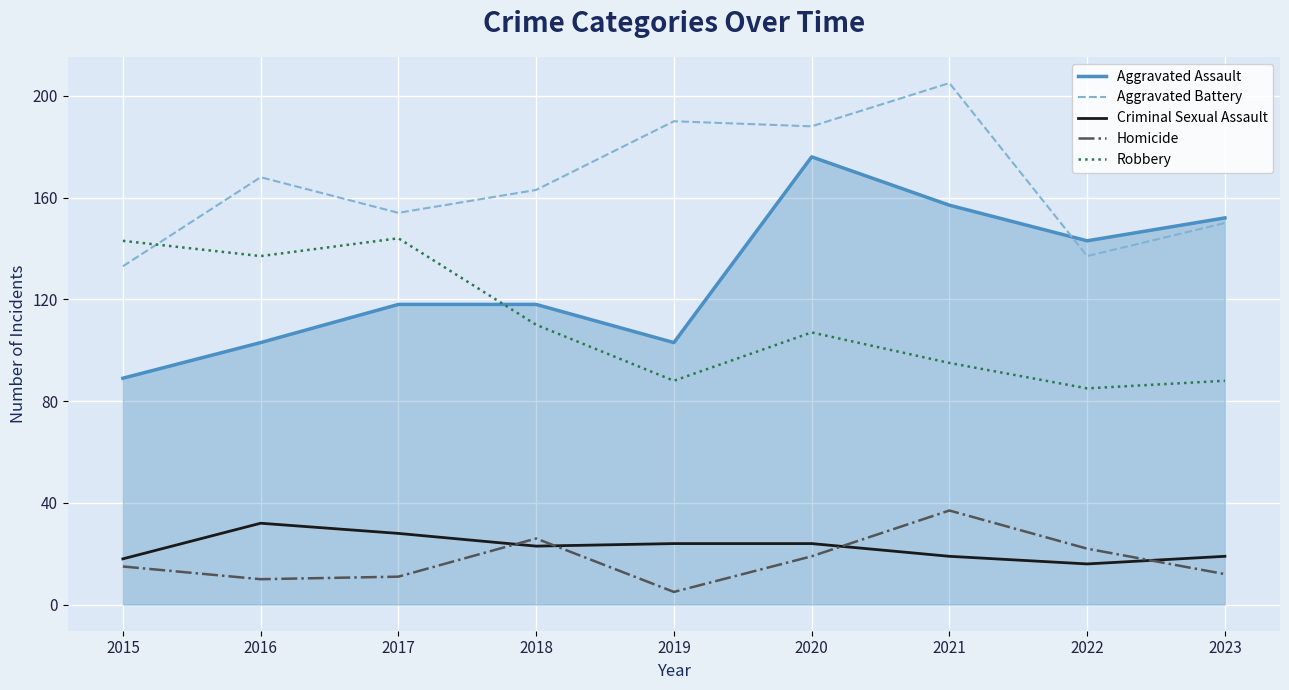

The Aggravated Assault series shows 33 at 2019. True or false?

False